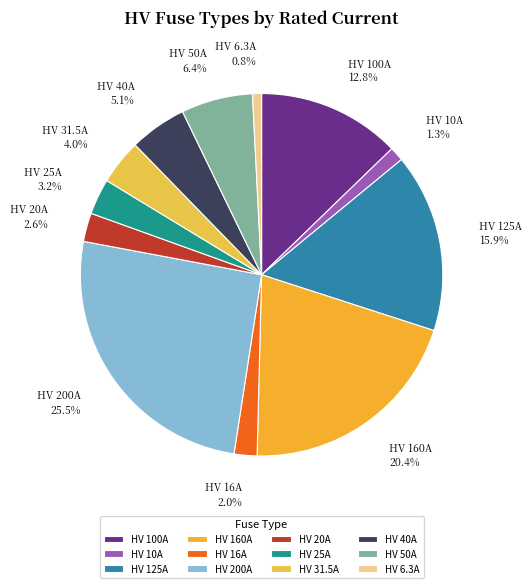

What percentage is NOT represented by HV 25A?

96.8%